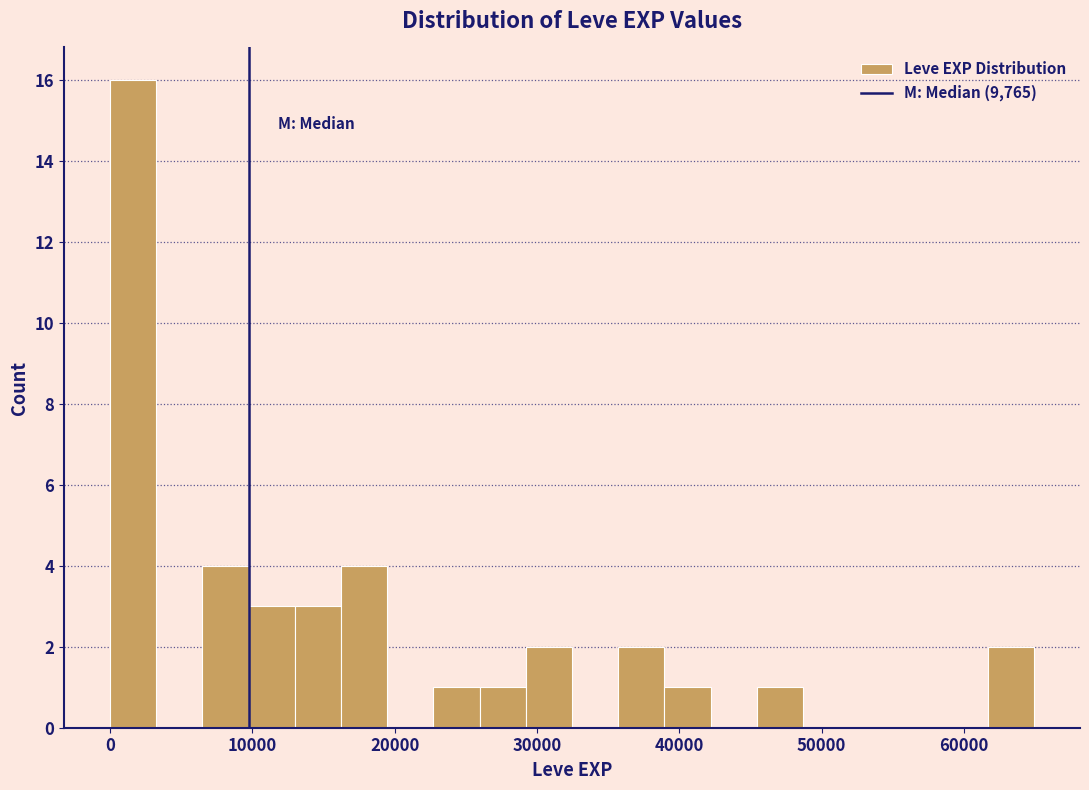

Around what value on the x-axis is the tallest bar? Give the approximate position of its centre, as read against the axis.

2000